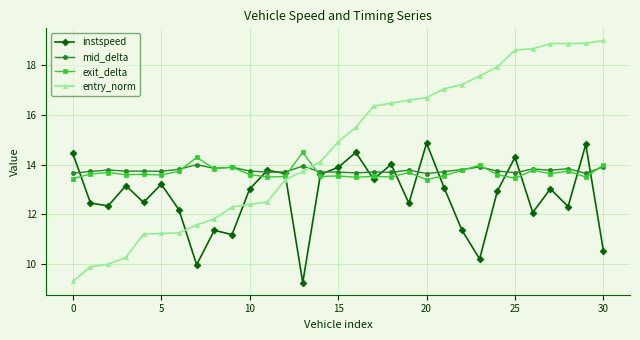

How many intersections are there between instspeed and entry_norm?

3